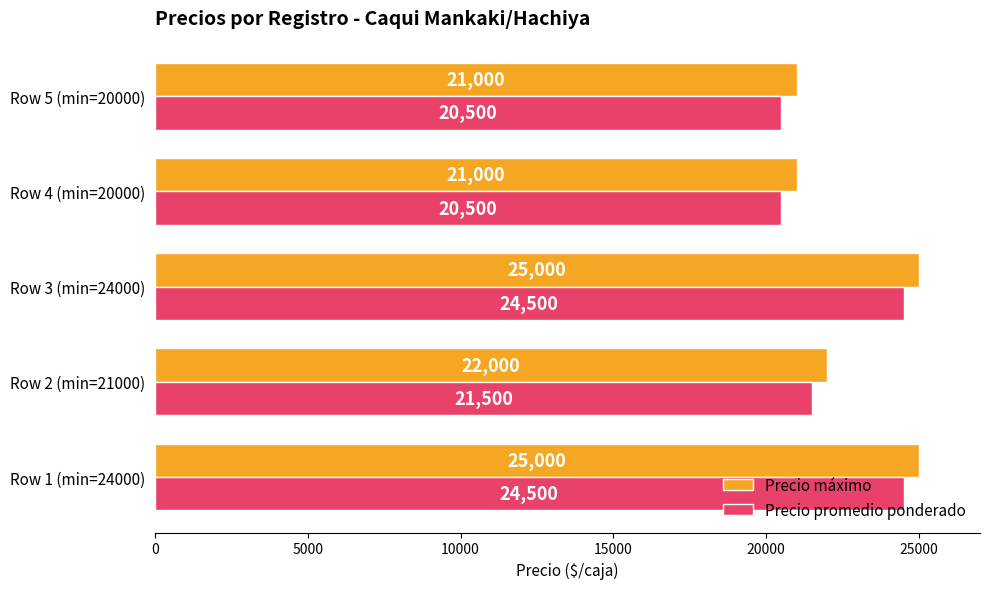

What is the difference between the maximum and second lowest values in the Precio máximo series?

4000